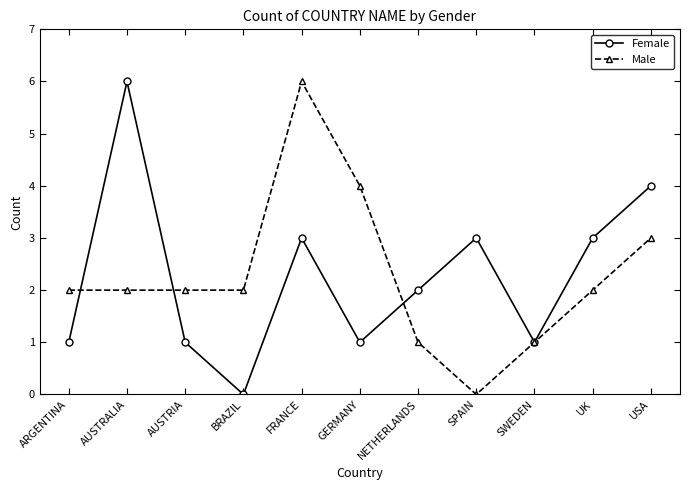

What is the sum of all Female values?

25